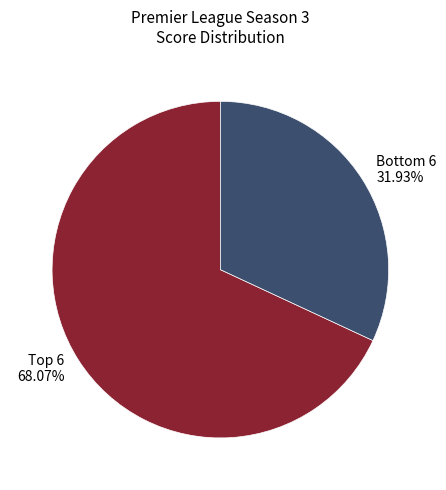

Rank the categories by value from highest to lowest.

Top 6, Bottom 6